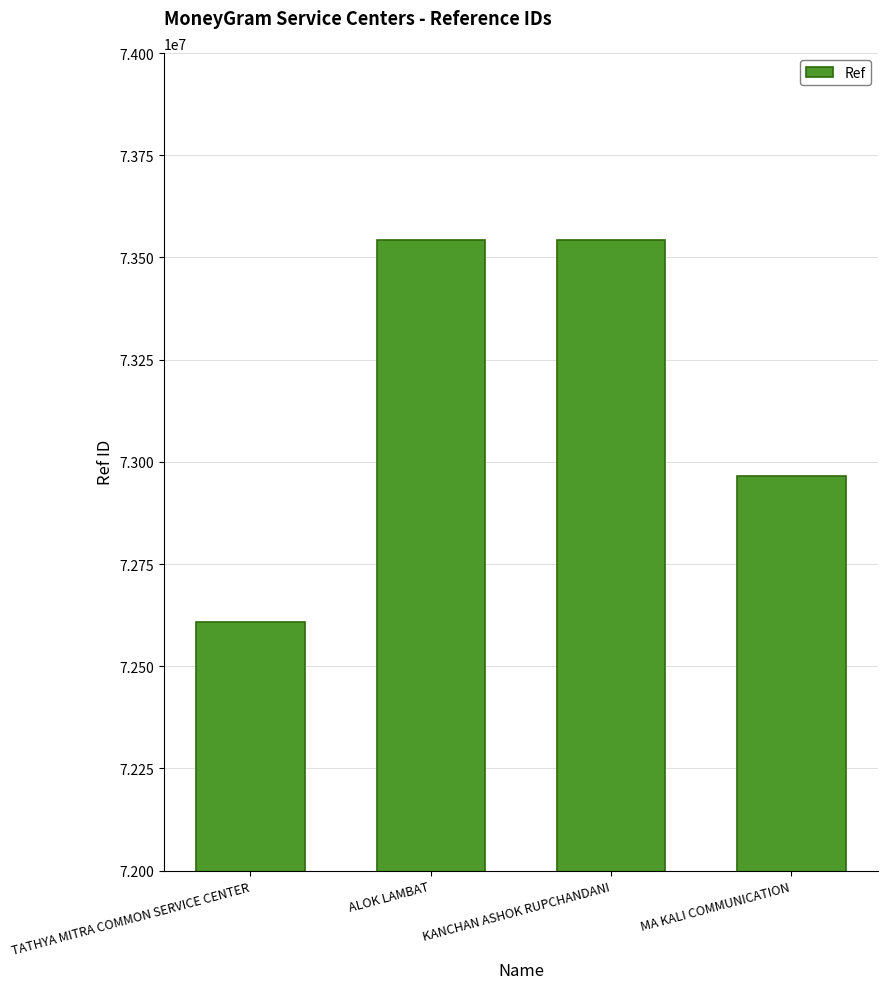

Between ALOK LAMBAT and TATHYA MITRA COMMON SERVICE CENTER, which is larger?

ALOK LAMBAT